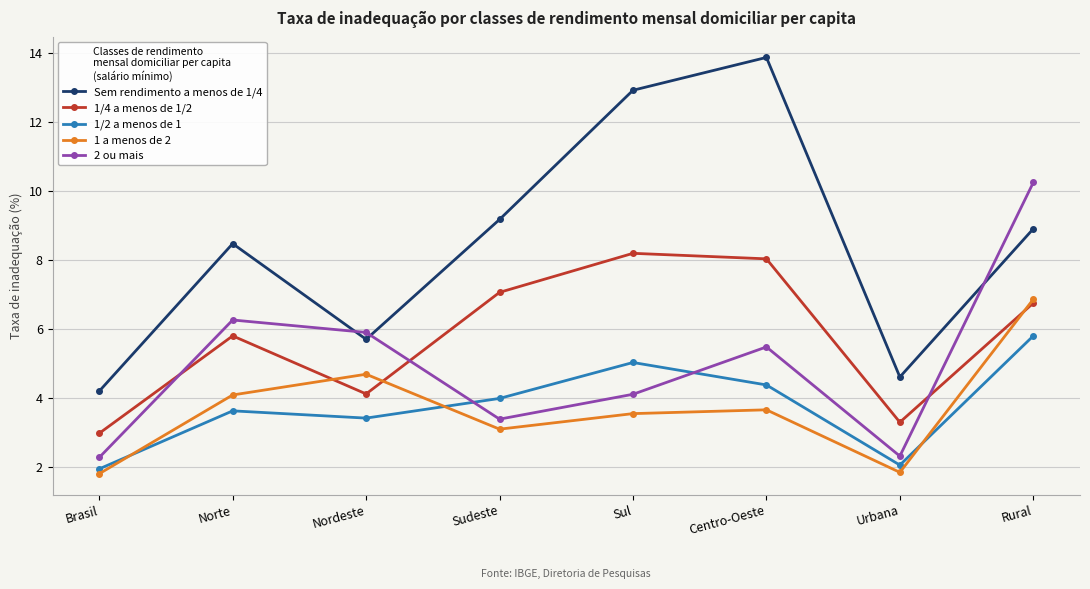

How many values in the Sem rendimento a menos de 1/4 series are below 8?

3